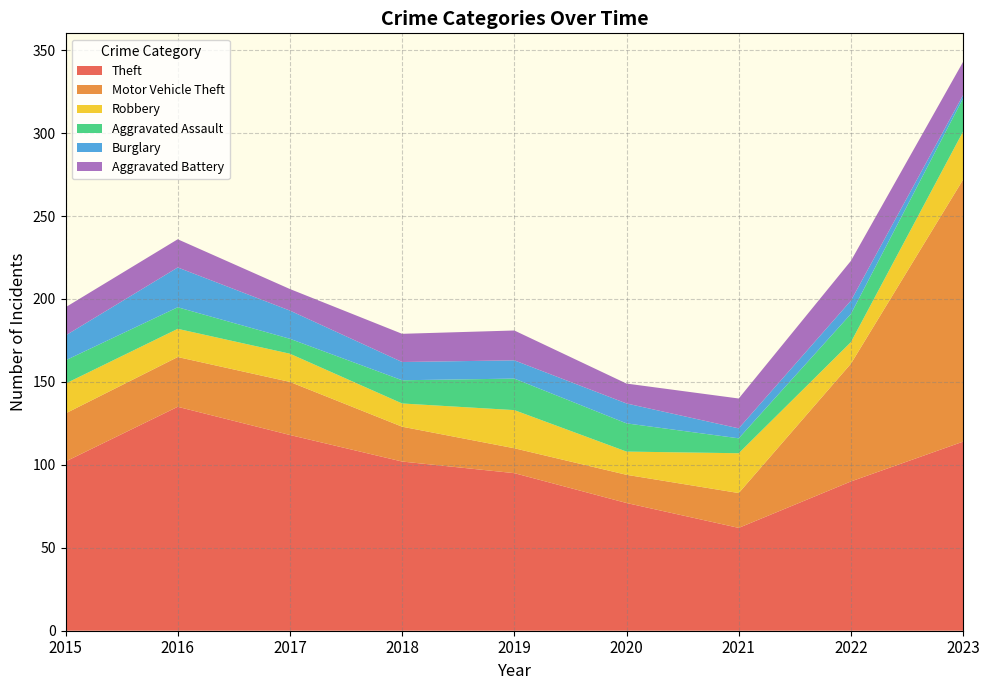

Reading left to right, transcribe all the data shown in this chart.

Theft: 102	135	118	102	95	77	62	90	114
Motor Vehicle Theft: 29	30	32	21	15	17	21	71	158
Robbery: 18	17	17	14	23	14	24	13	29
Aggravated Assault: 14	13	9	14	19	17	9	17	20
Burglary: 15	24	17	11	11	12	6	8	2
Aggravated Battery: 17	17	13	17	18	12	18	24	20